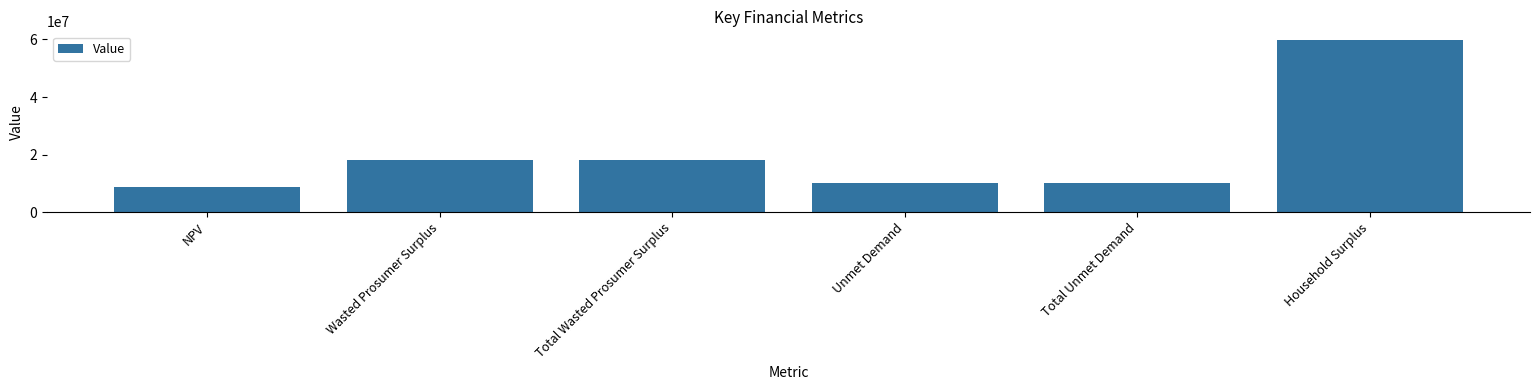

How many data points are less than 18093321?

3